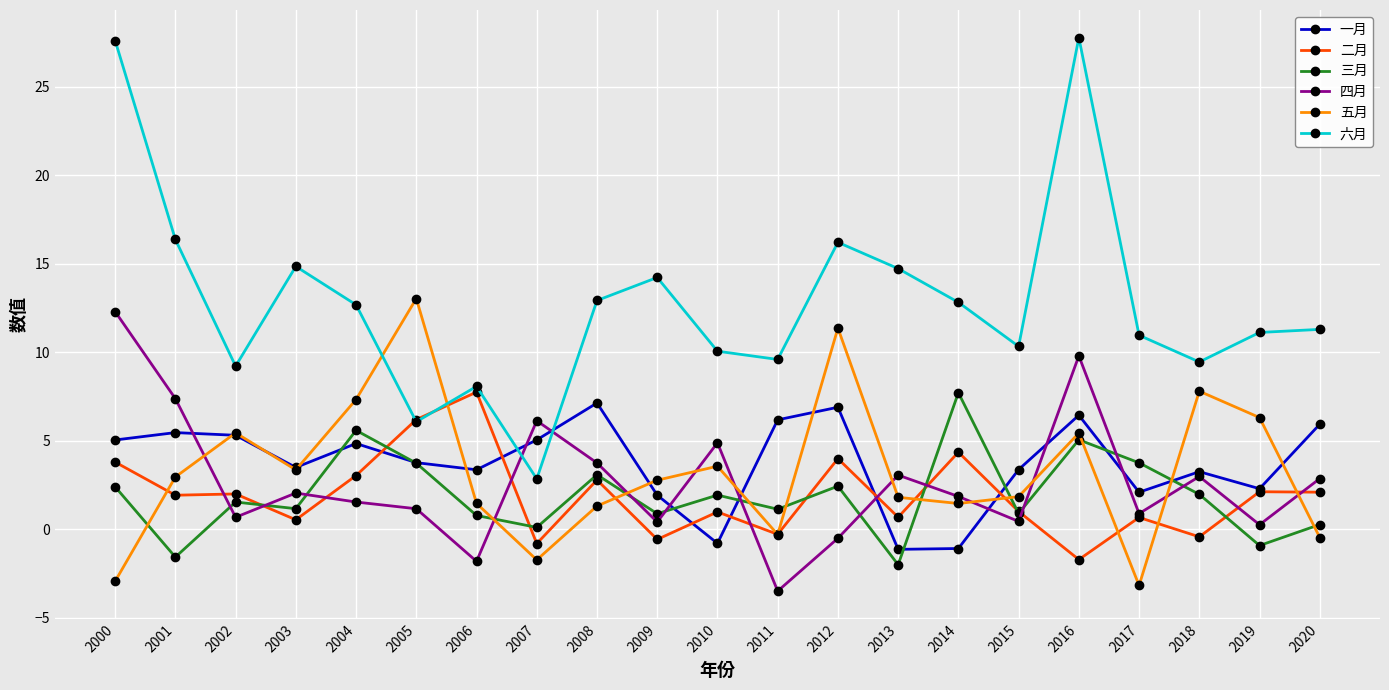

What is the sum of all 二月 values?

40.3